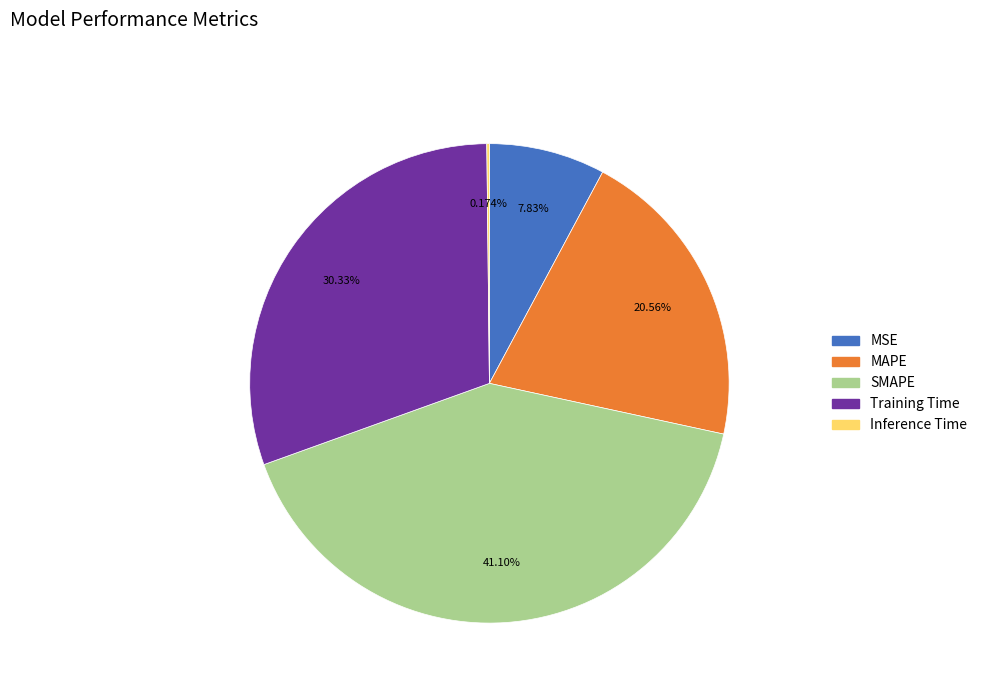

Does MSE represent more than half of the total?

No